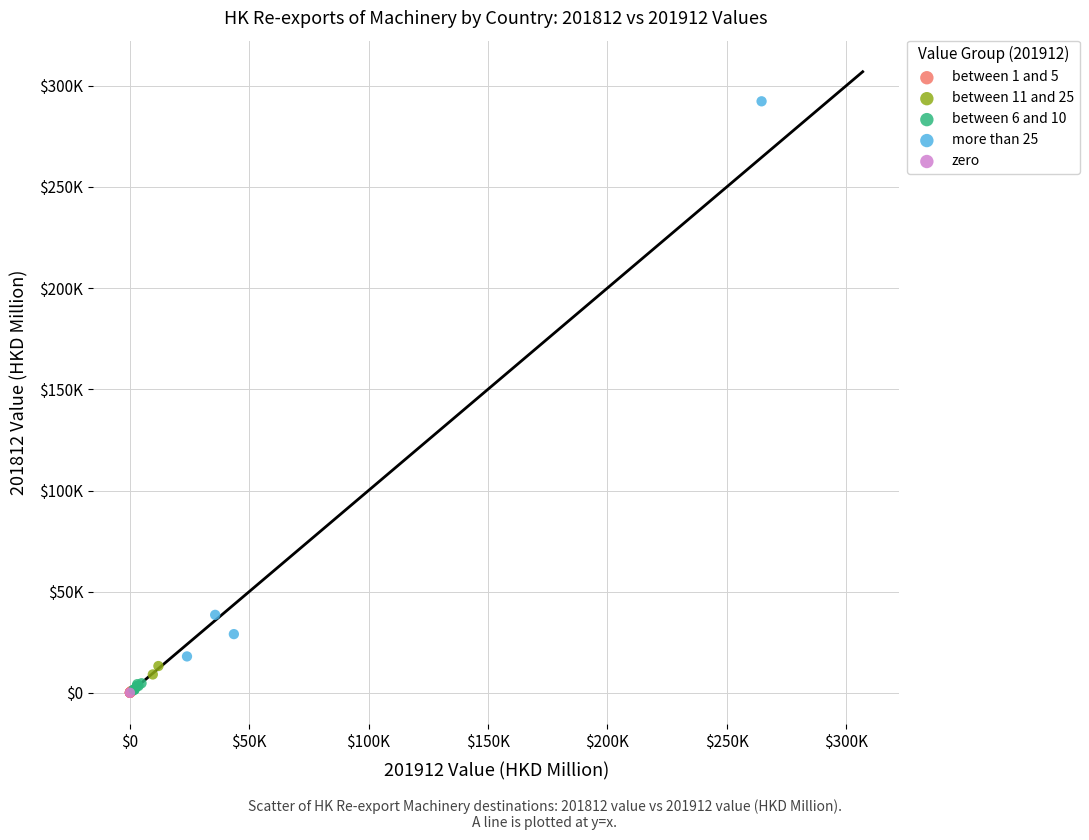

What are all the series names shown in the legend?

between 1 and 5, between 11 and 25, between 6 and 10, more than 25, zero